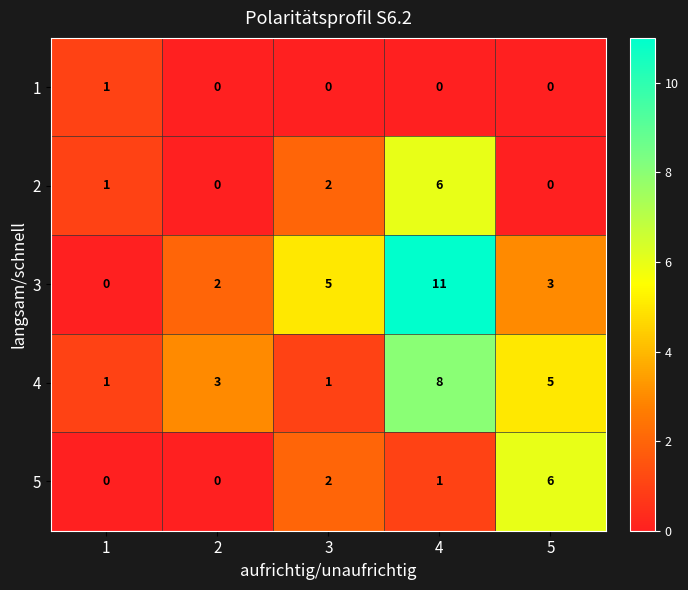

Rank the series at 4 from lowest to highest value.

1, 5, 2, 4, 3